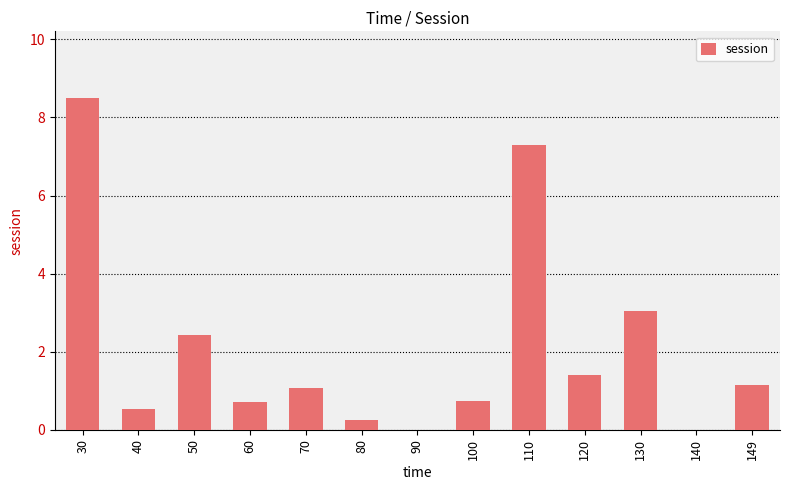

What is the change in value from 70 to 140?

-1.1